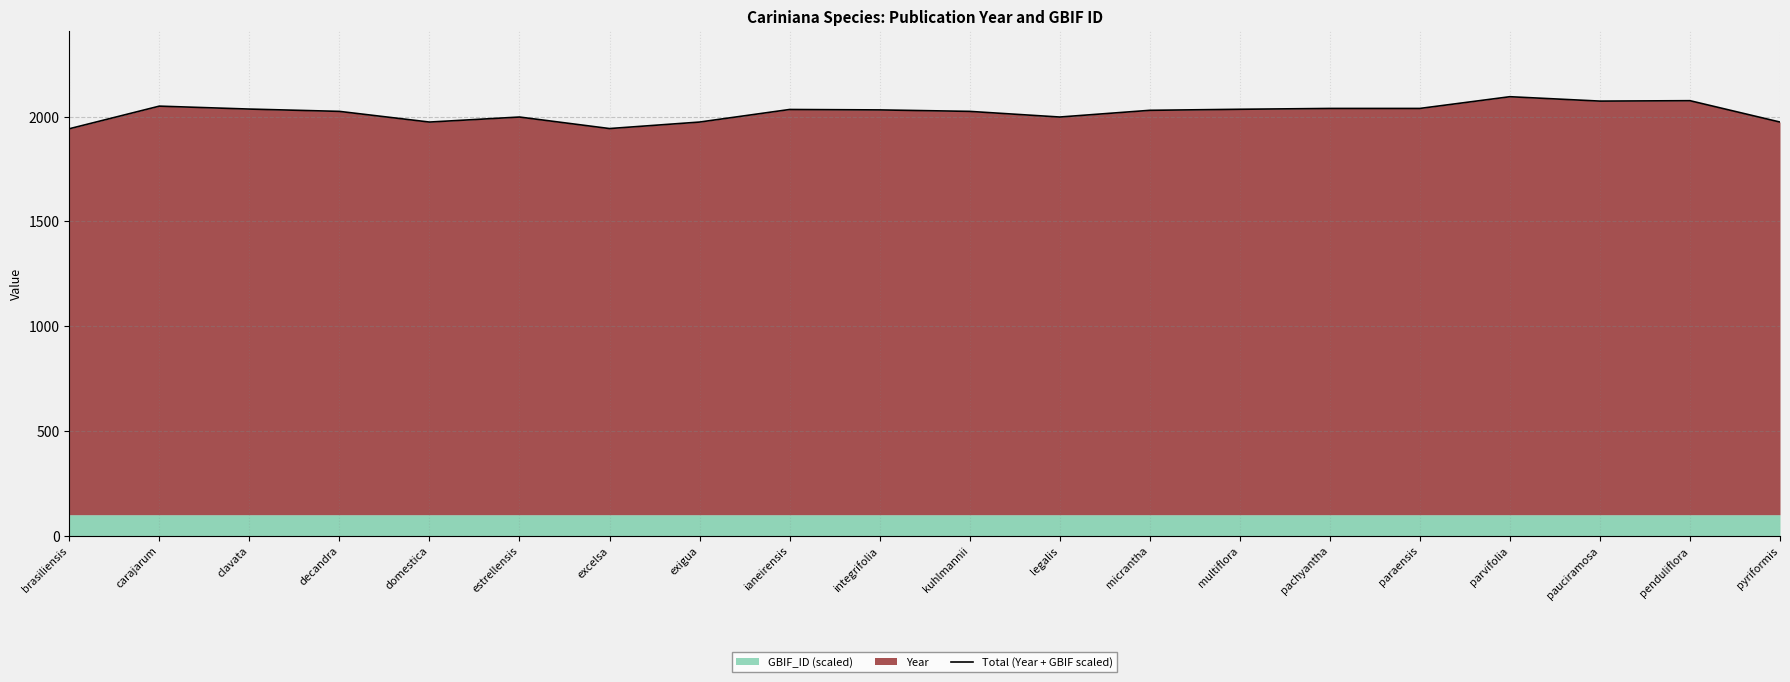

Reading left to right, extract all data points from this chart.

1941.7	2049.7	2035.7	2024.7	1973.7	1997.7	1942.7	1973.7	2033.7	2031.7	2024.7	1997.7	2029.7	2034.7	2038.7	2038.8	2094.7	2073.7	2075.7	1973.7